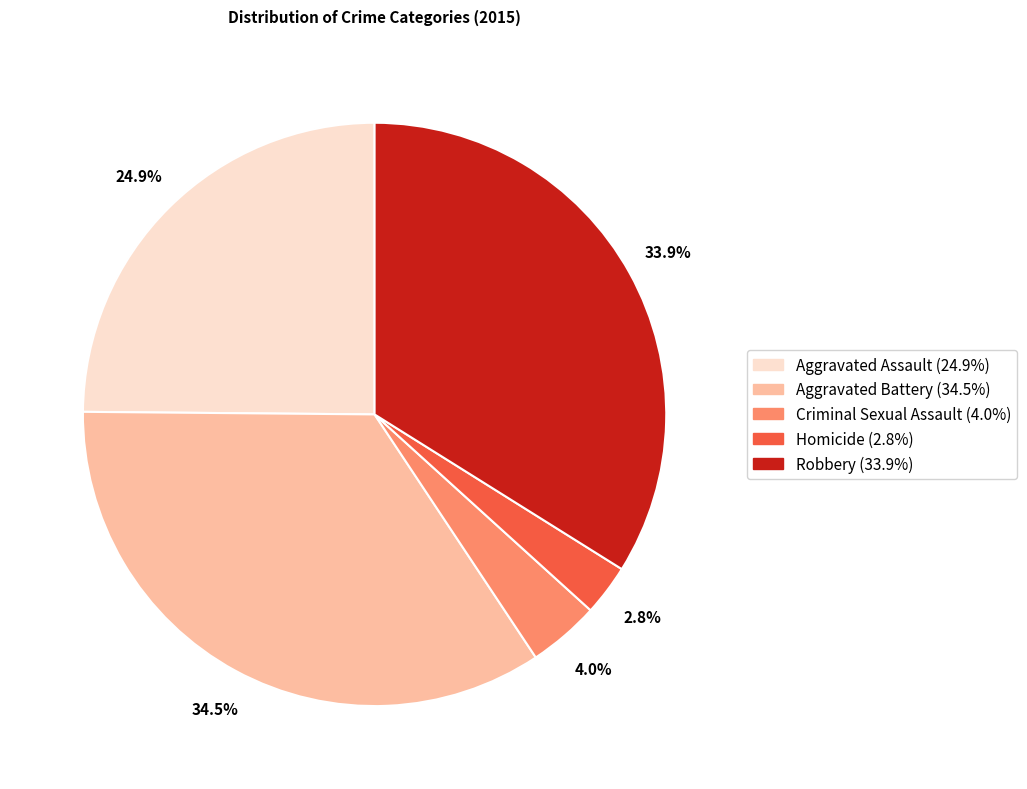

To the nearest percent, what is the difference between the largest and smallest slice percentages?

32%